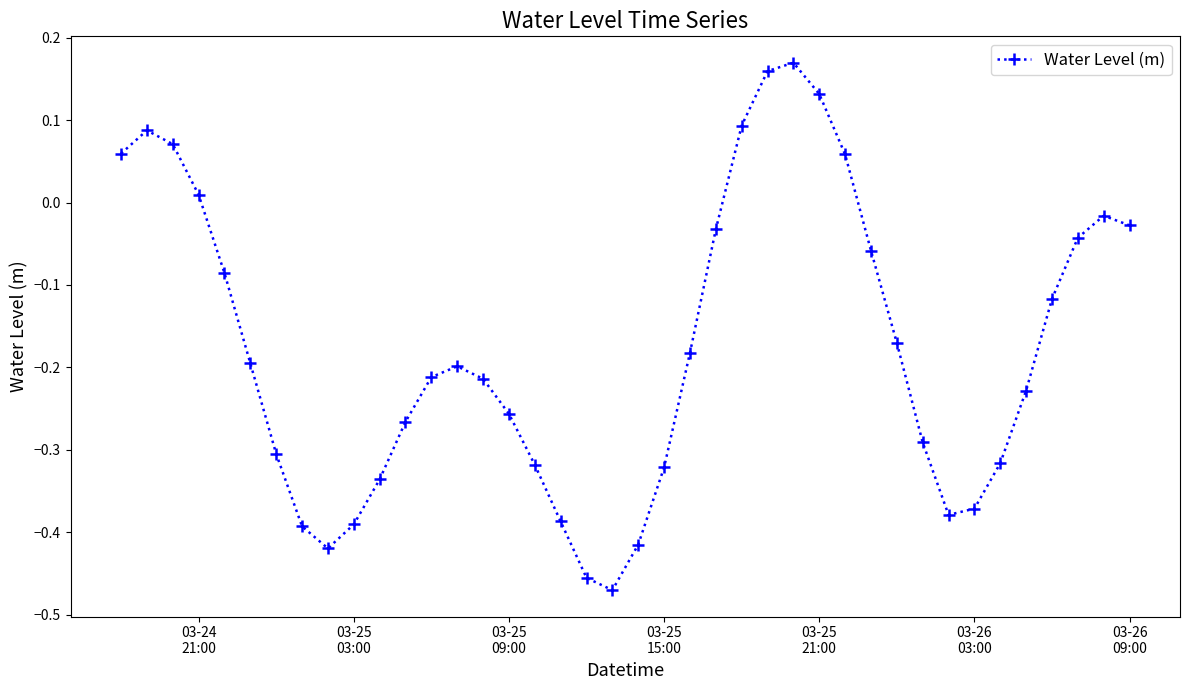

True or false: the data has more than 0 interior local peaks.

True